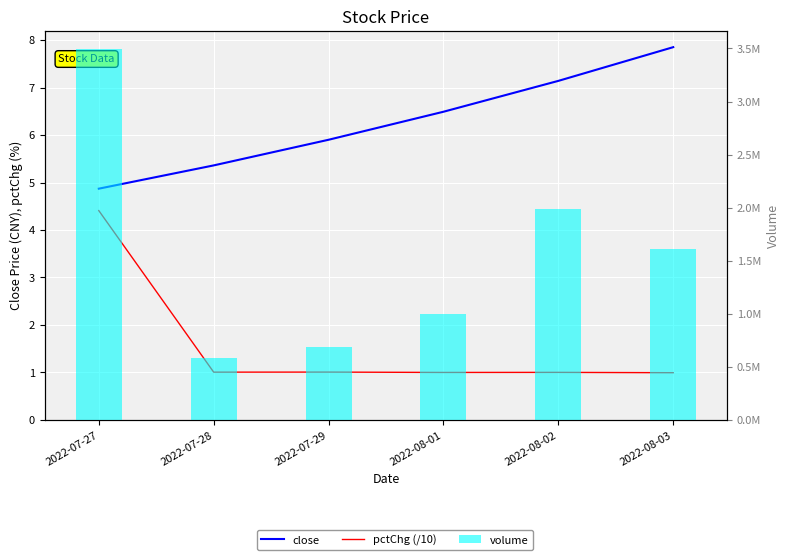

Reading right to left, extract all data points from this chart.

close: 2022-08-03=7.8	2022-08-02=7.1	2022-08-01=6.5	2022-07-29=5.9	2022-07-28=5.4	2022-07-27=4.9
pctChg (/10): 2022-08-03=1.0	2022-08-02=1.0	2022-08-01=1.0	2022-07-29=1.0	2022-07-28=1.0	2022-07-27=4.4
volume: 2022-08-03=1606353.0	2022-08-02=1988023.0	2022-08-01=1001856.0	2022-07-29=687346.0	2022-07-28=581205.0	2022-07-27=3490753.0